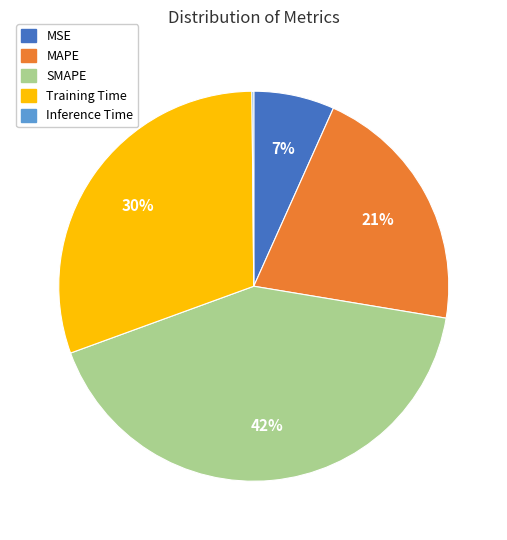

Which slice is the largest?

SMAPE